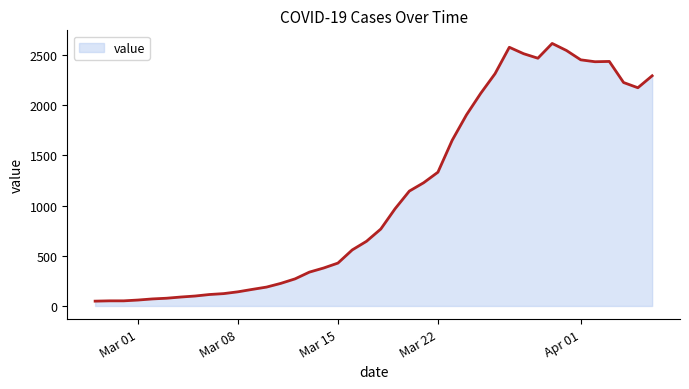

True or false: the data has more than 2 interior local peaks.

True